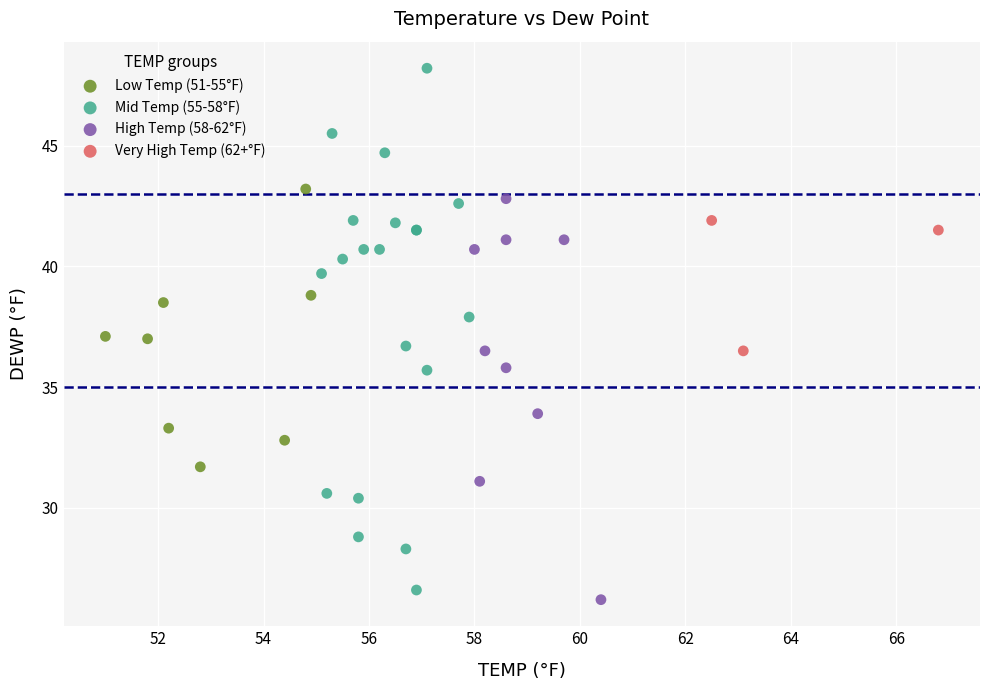

Which series contains the lowest Y value?

High Temp (58-62°F)